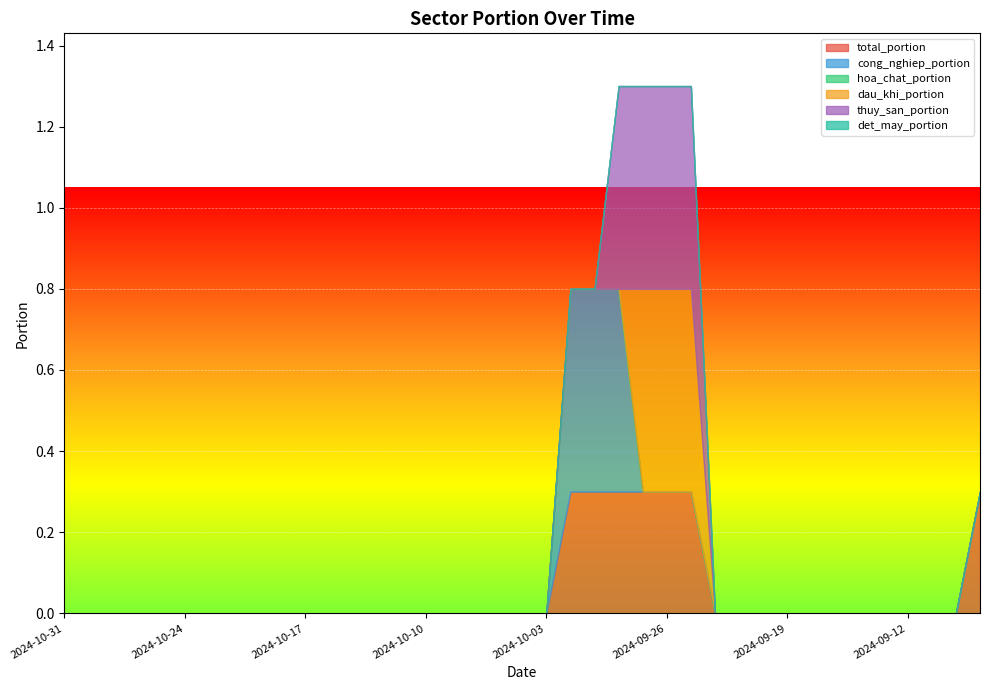

Count the cong_nghiep_portion values in the range 0 to 1.

39